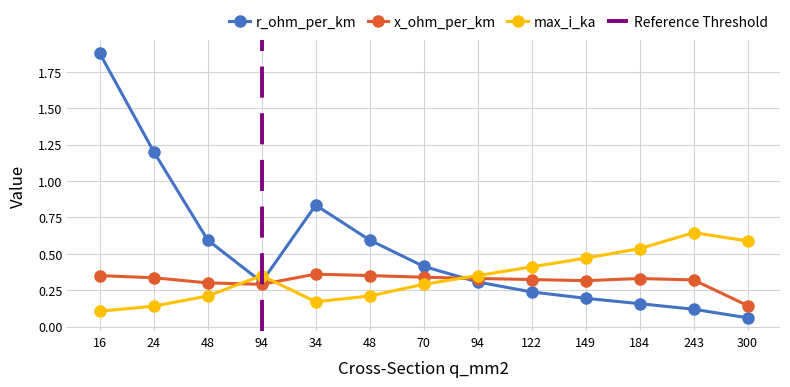

Reading left to right, extract all data points from this chart.

r_ohm_per_km: 16=1.9	24=1.2	48=0.6	94=0.3	34=0.8	48=0.6	70=0.4	94=0.3	122=0.2	149=0.2	184=0.2	243=0.1	300=0.1
x_ohm_per_km: 16=0.3	24=0.3	48=0.3	94=0.3	34=0.4	48=0.3	70=0.3	94=0.3	122=0.3	149=0.3	184=0.3	243=0.3	300=0.1
max_i_ka: 16=0.1	24=0.1	48=0.2	94=0.3	34=0.2	48=0.2	70=0.3	94=0.3	122=0.4	149=0.5	184=0.5	243=0.6	300=0.6